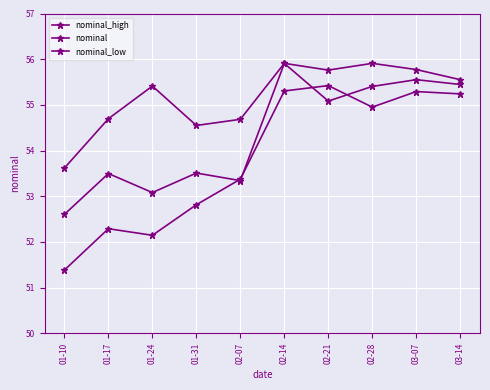

Is this an area chart (filled region under the line)?

No